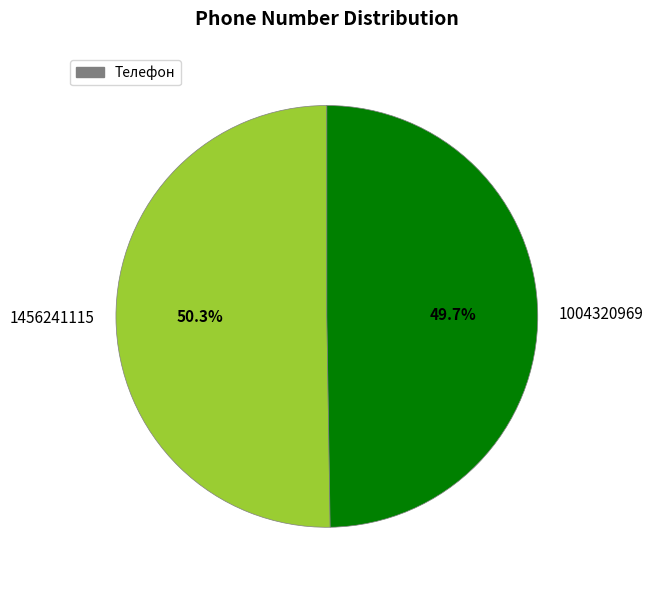

Rank the categories by value from lowest to highest.

1004320969, 1456241115